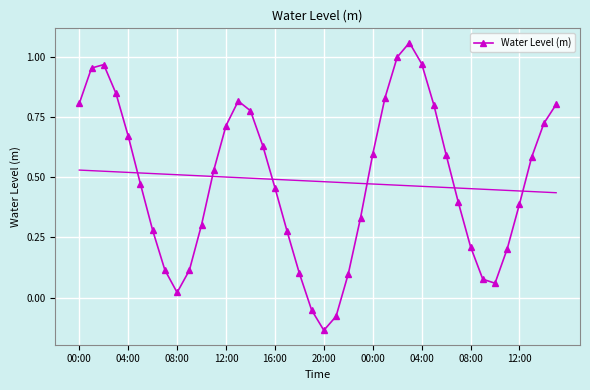

Reading right to left, what are all the values shown in this chart?

0.8	0.7	0.6	0.4	0.2	0.1	0.1	0.2	0.4	0.6	0.8	1.0	1.1	1.0	0.8	0.6	0.3	0.1	-0.1	-0.1	-0.1	0.1	0.3	0.5	0.6	0.8	0.8	0.7	0.5	0.3	0.1	0.0	0.1	0.3	0.5	0.7	0.8	1.0	1.0	0.8